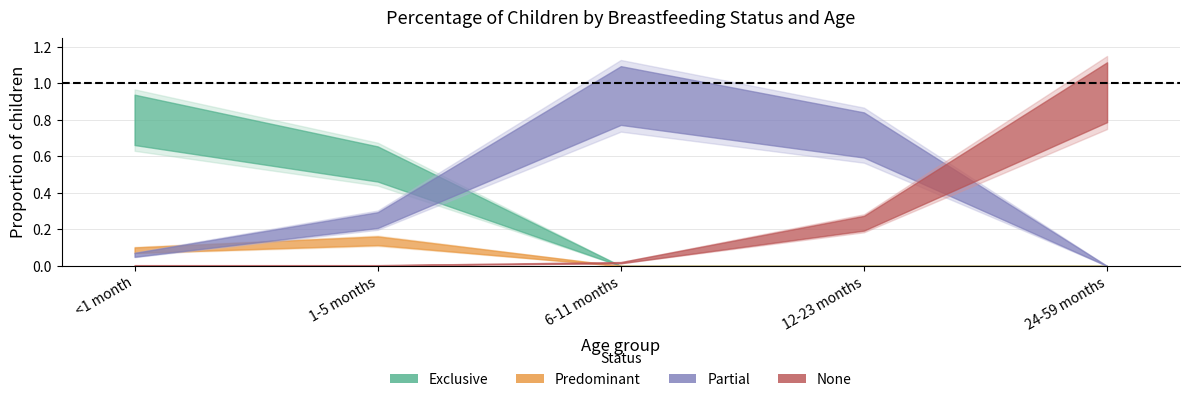

Reading left to right, list all the values displayed in this chart.

Exclusive: 0.8	0.6	0.0	0.0	0.0
Predominant: 0.1	0.1	0.0	0.0	0.0
Partial: 0.1	0.3	1.0	0.8	0.0
None: 0.0	0.0	0.0	0.2	1.0